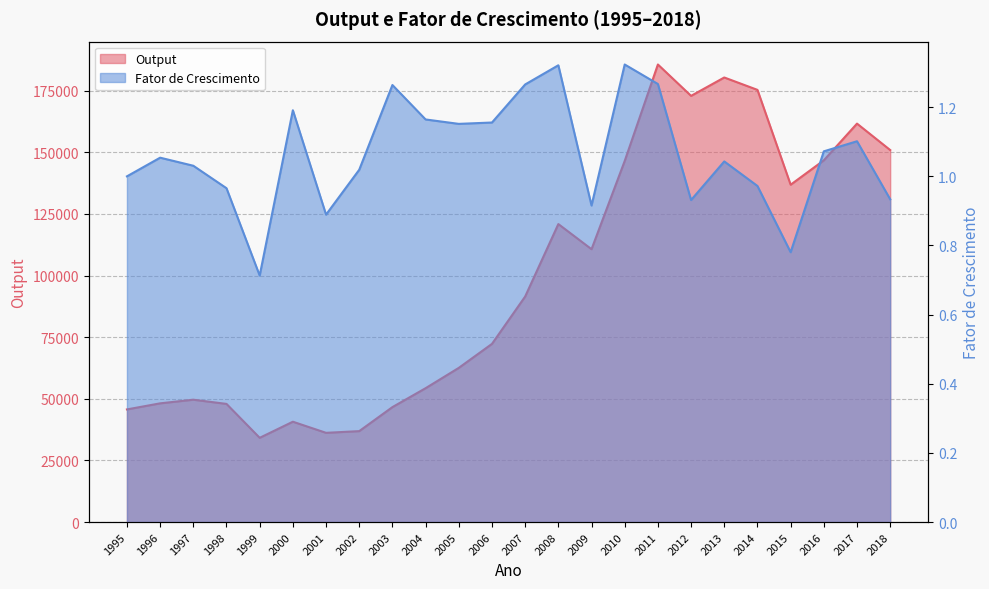

True or false: Output has a value of 161605.0 at 2017.

True